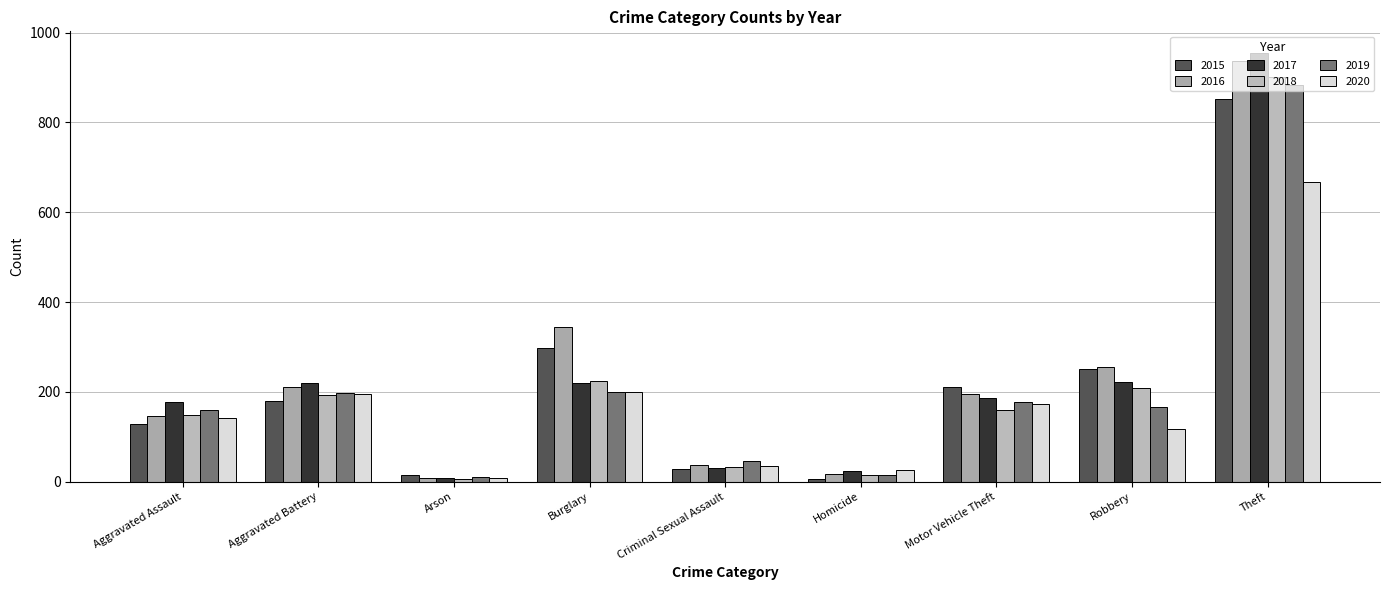

The value of 2017 at Robbery is 221. True or false?

True